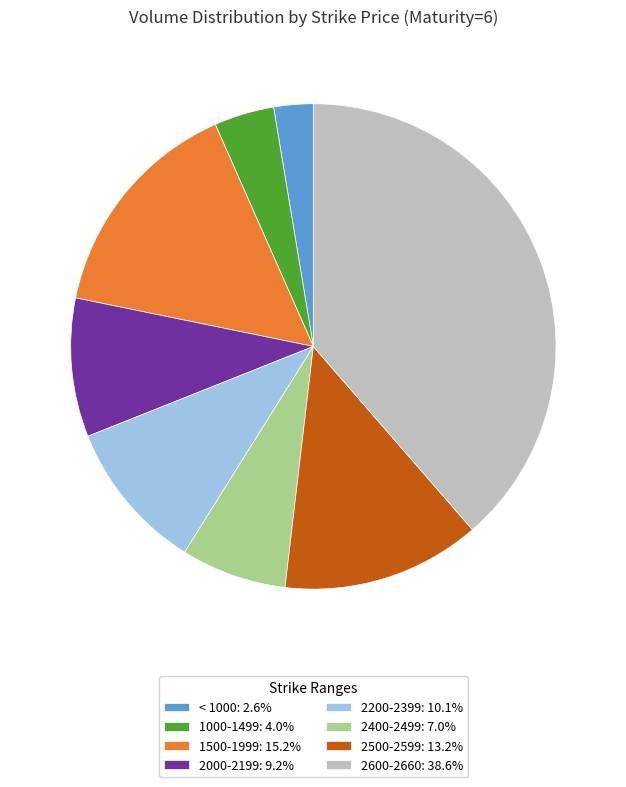

Combined, do 2600-2660: 38.6% and 2500-2599: 13.2% account for over 50%?

Yes